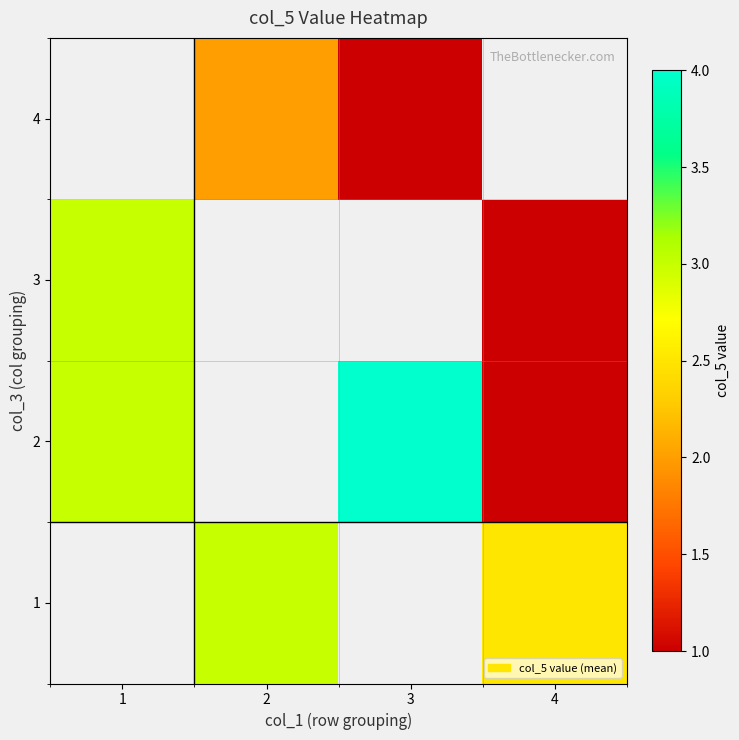

How many series are shown in this chart?

4